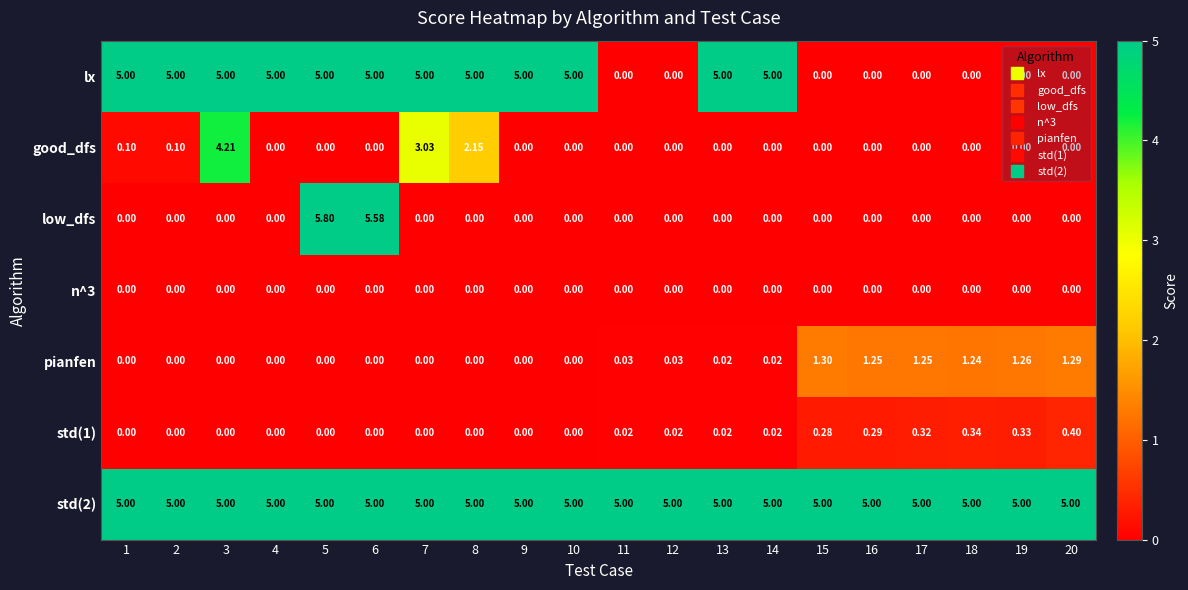

Is the value of good_dfs at 4 greater than the value of low_dfs at 6?

No